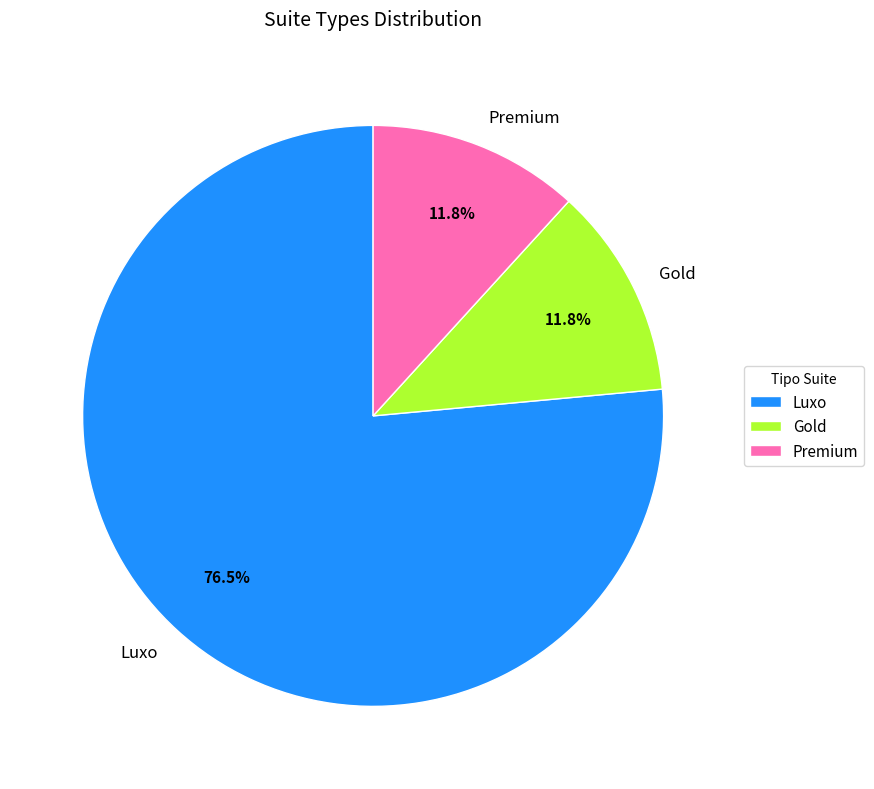

What is the ratio of the value at Luxo to the value at Gold?

6.5